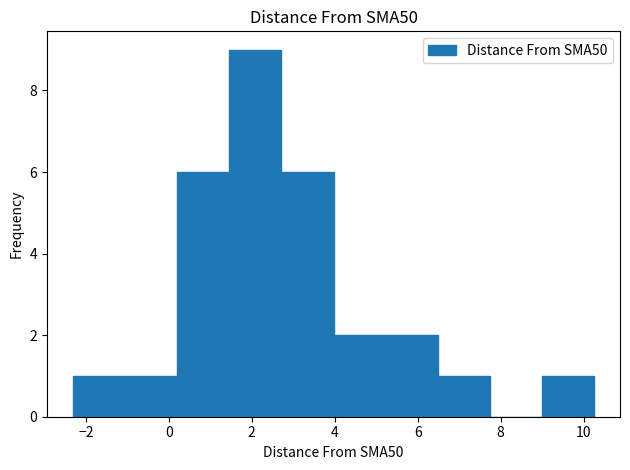

Which range on the x-axis has the tallest bar?

1.4 to 2.8